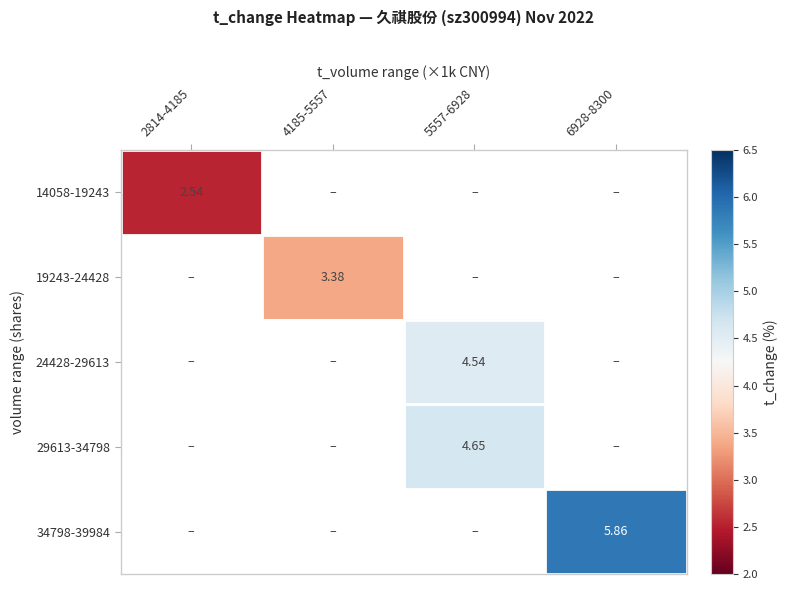

Between 4185-5557 and 6928-8300, which is larger?

6928-8300